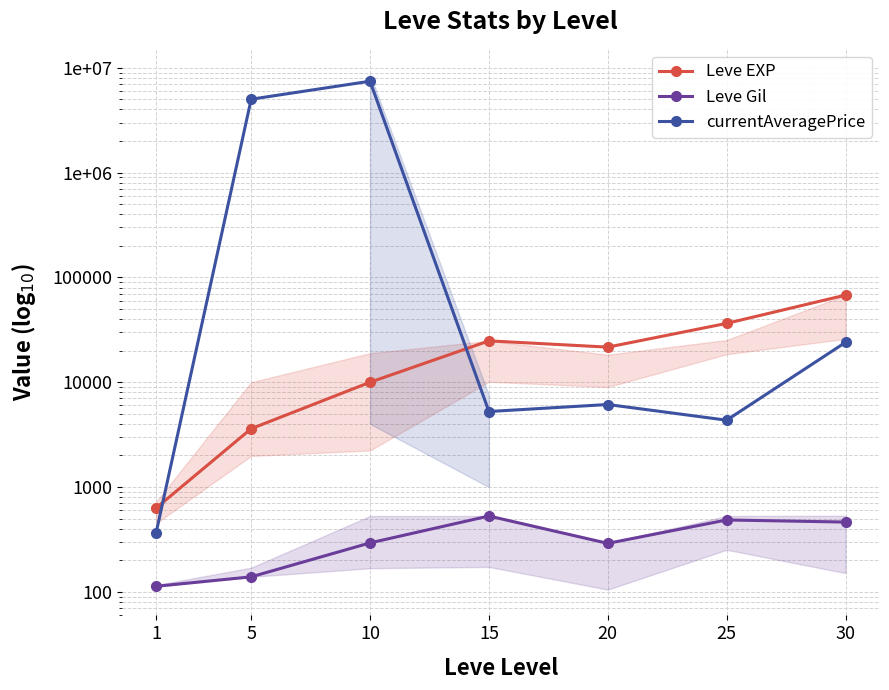

Which series has the largest total across all categories?

currentAveragePrice